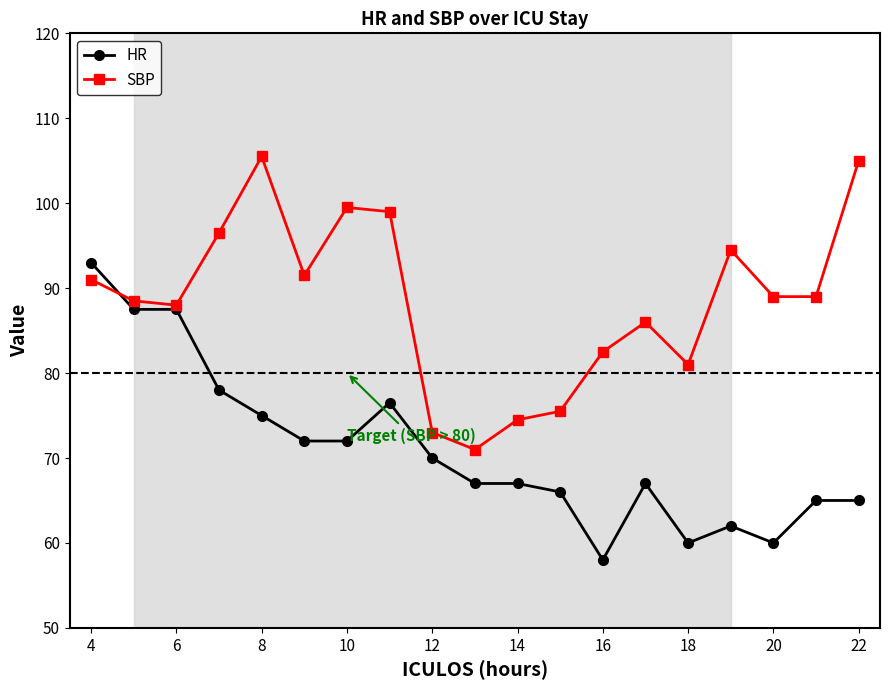

What is the average value of the SBP series?

88.4